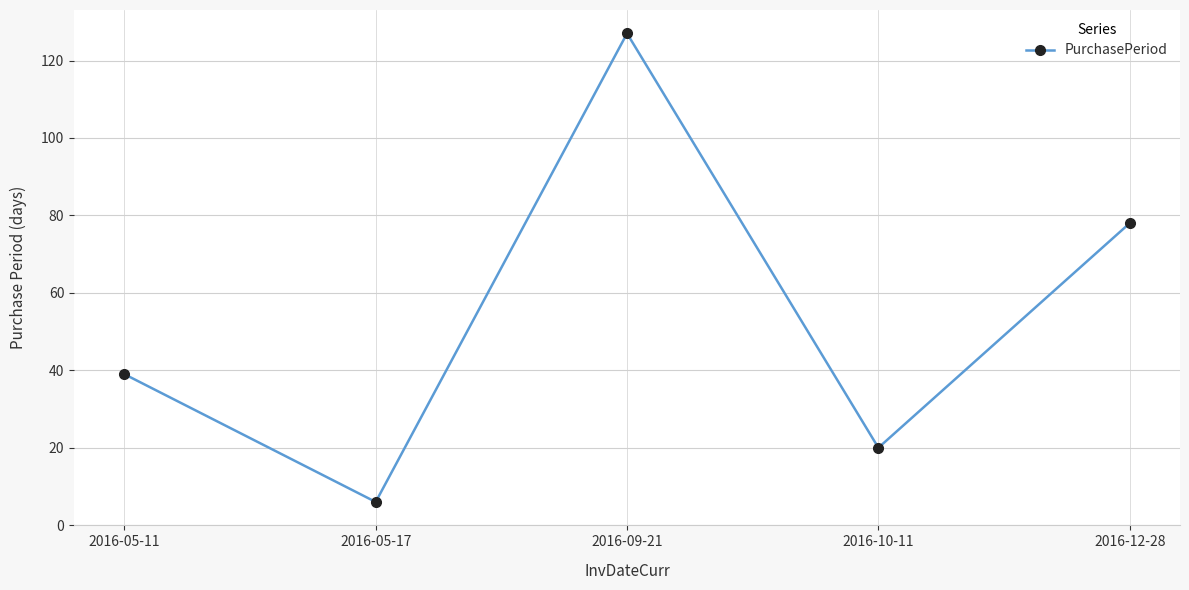

What is the approximate value at 2016-05-11, to the nearest 5?

40